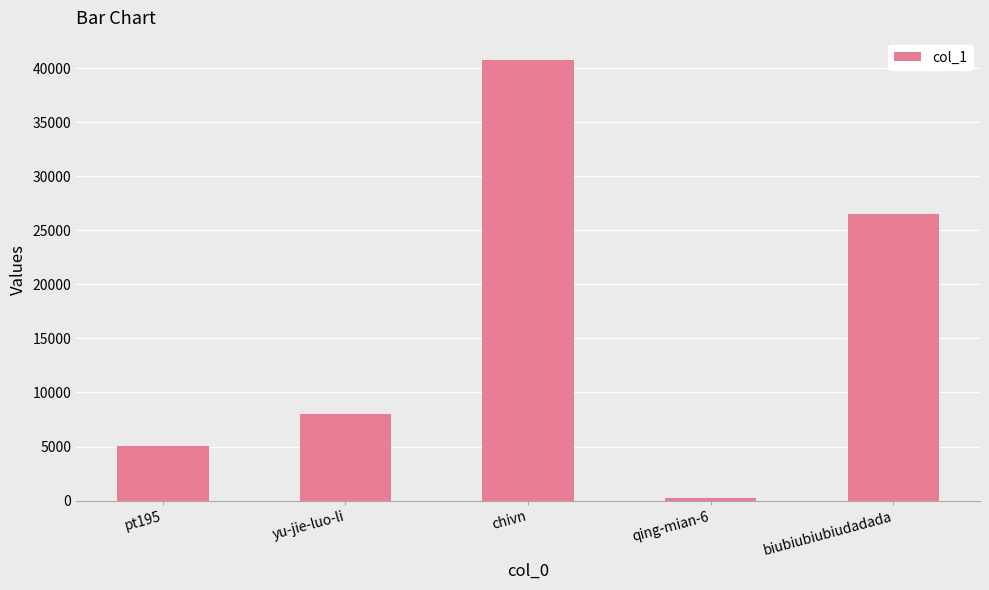

True or false: the data shows 2516 at yu-jie-luo-li.

False